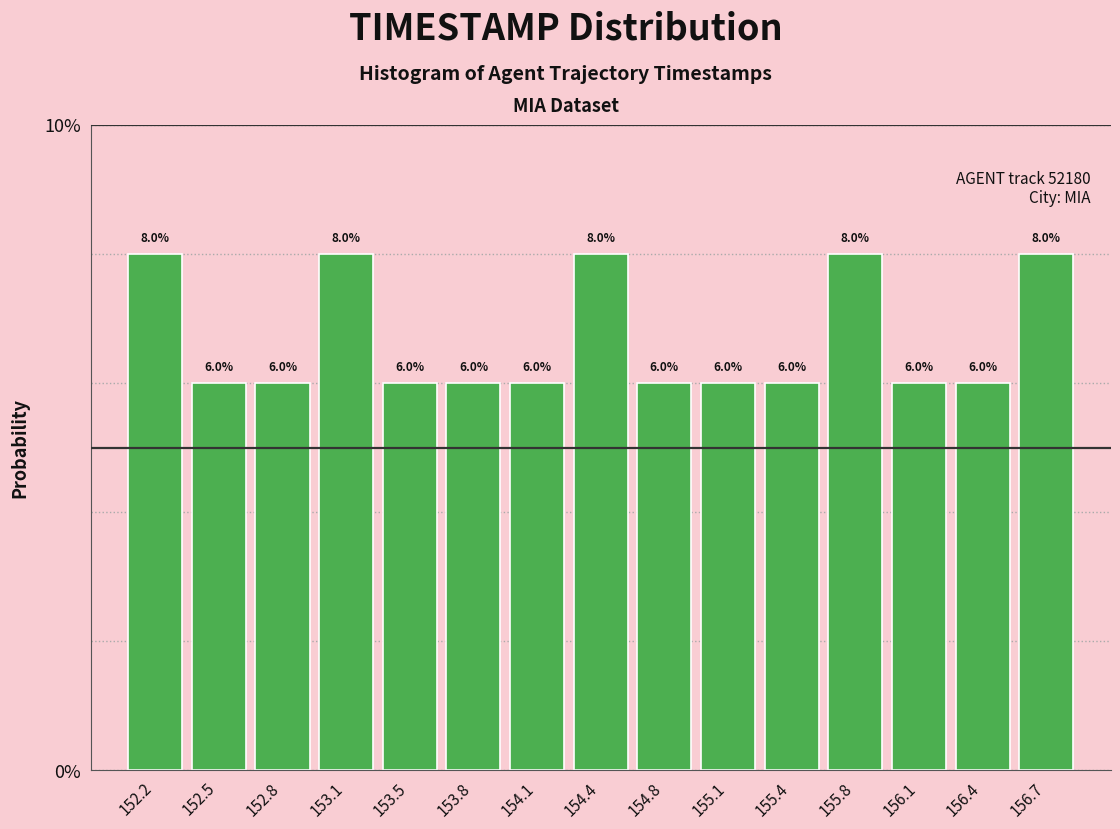

Reading left to right, list every bar in this chart as the range it spans on the x-axis followed by its height. The bar edges are not printed on the chart, so give them approximately, as read against the axis.

152.00 to 152.35: 8.0
152.35 to 152.65: 6.0
152.65 to 153.00: 6.0
153.00 to 153.30: 8.0
153.30 to 153.65: 6.0
153.65 to 153.95: 6.0
153.95 to 154.30: 6.0
154.30 to 154.60: 8.0
154.60 to 154.95: 6.0
154.95 to 155.25: 6.0
155.25 to 155.60: 6.0
155.60 to 155.90: 8.0
155.90 to 156.25: 6.0
156.25 to 156.55: 6.0
156.55 to 156.90: 8.0